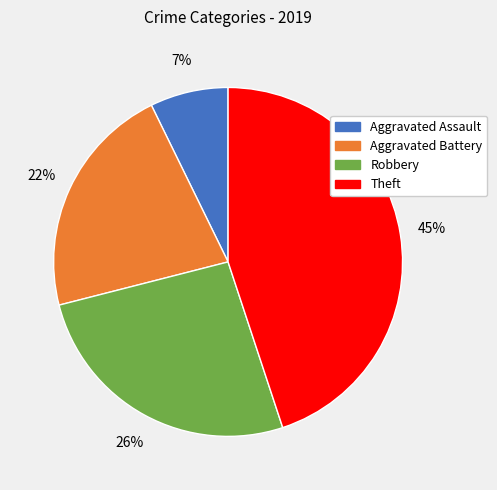

To the nearest percent, what is the combined percentage of Theft and Aggravated Battery?

67%